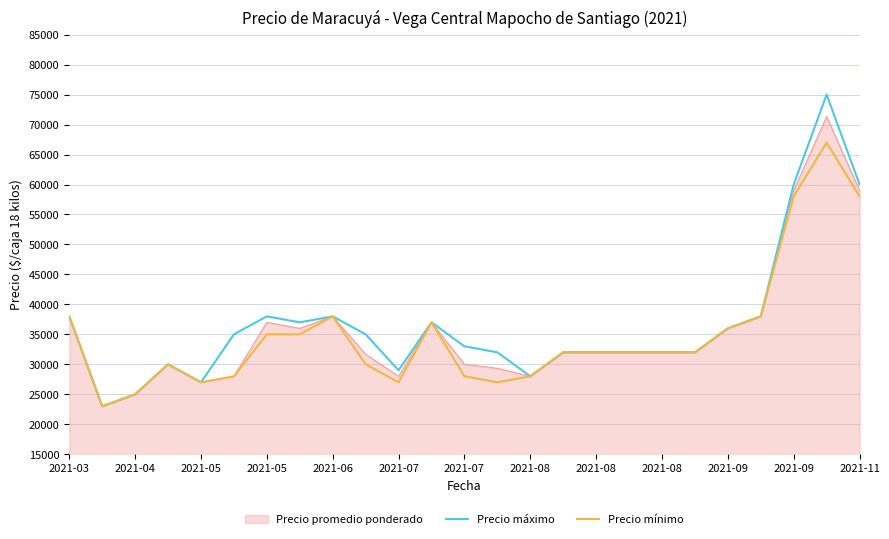

List the series in order of their peak value, lowest first.

Precio mínimo, Precio promedio ponderado, Precio máximo